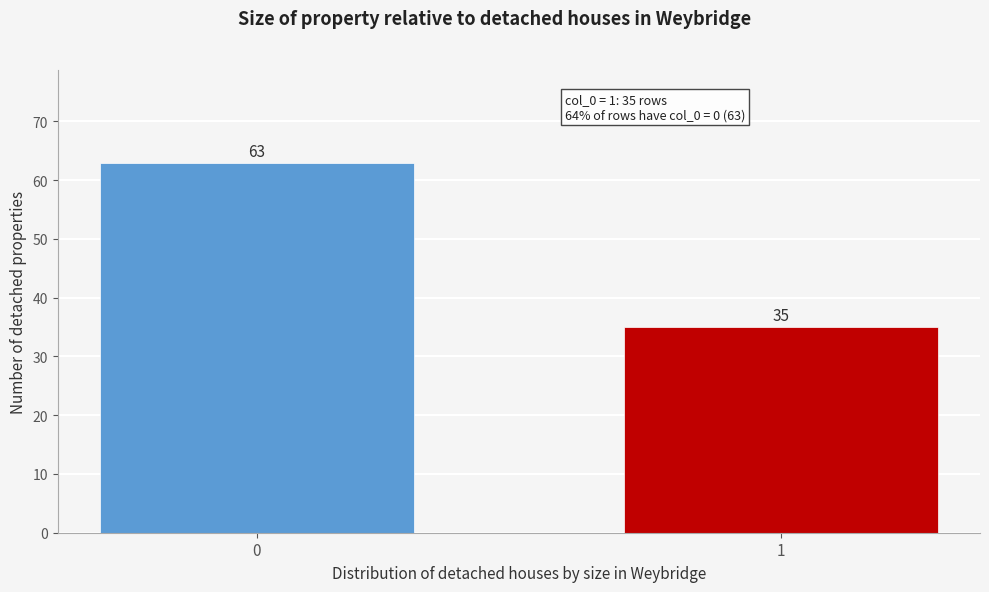

Reading left to right, transcribe all the data shown in this chart.

63	35